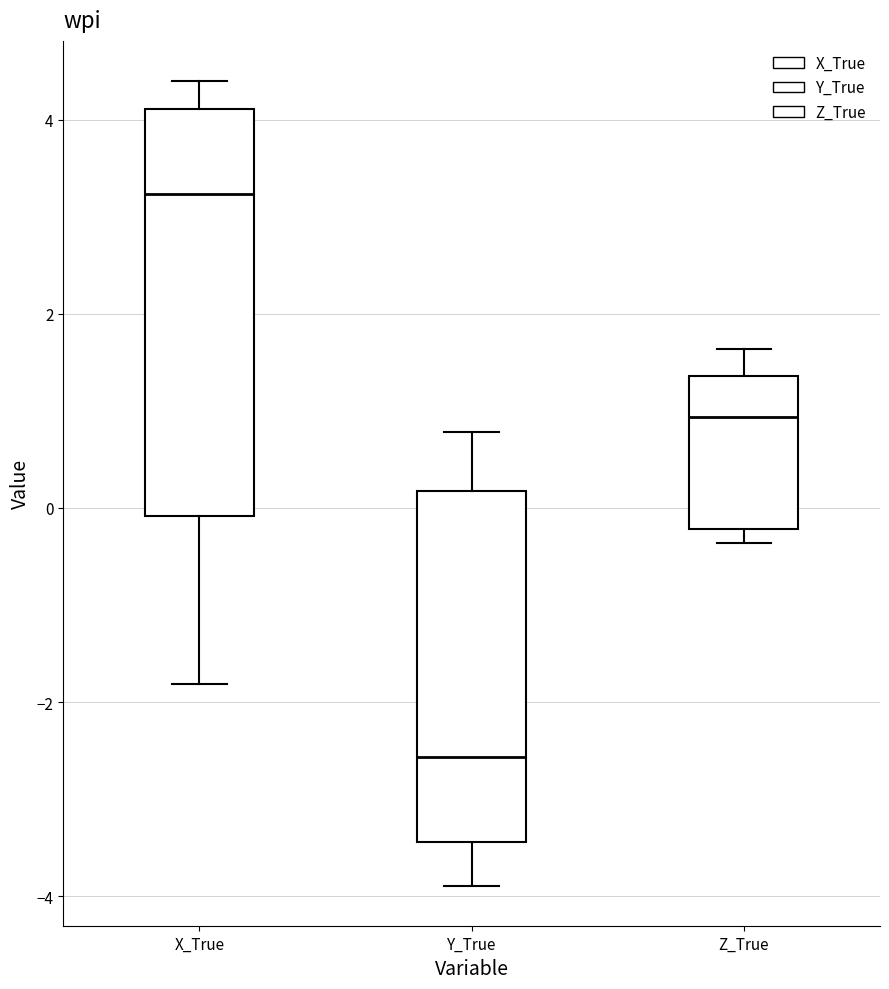

Reading left to right, read every box against the y-axis: the position of its median line, the range the box covers, and the ends of its whiskers. The values are not printed on the chart, so give them approximately, as read against the axis.

X_True: median 3.2, box 0.0 to 4.2, whiskers -1.8 to 4.4
Y_True: median -2.6, box -3.4 to 0.2, whiskers -3.8 to 0.8
Z_True: median 1.0, box -0.2 to 1.4, whiskers -0.4 to 1.6